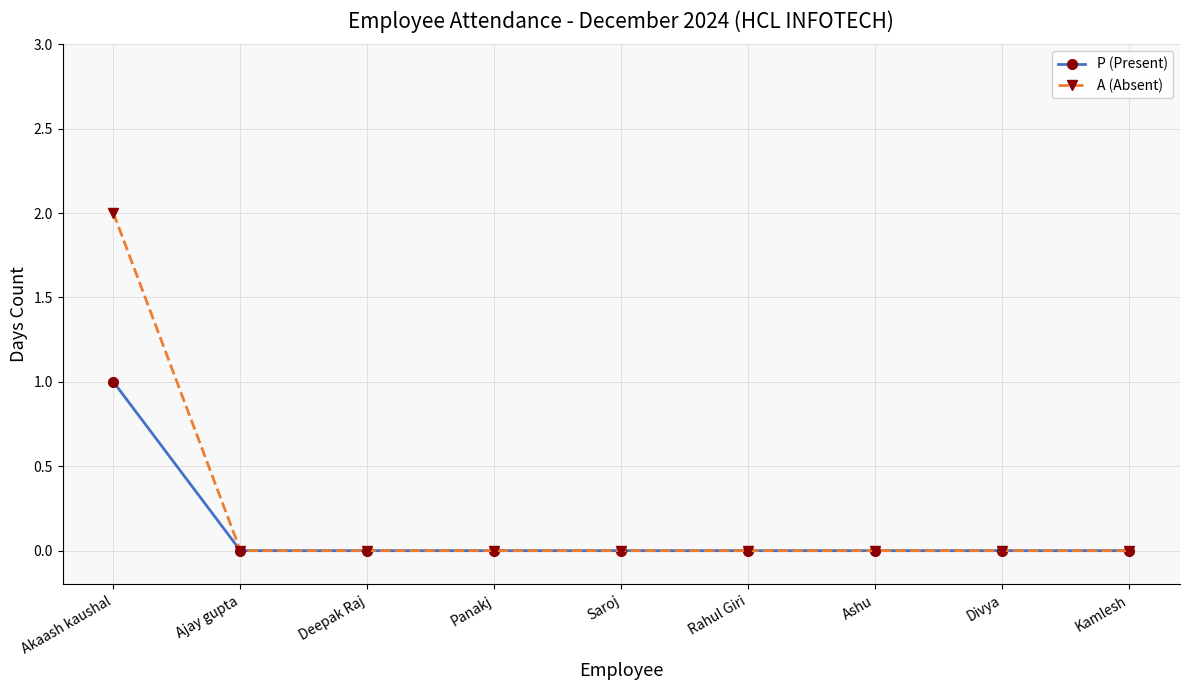

Reading left to right, transcribe all the data shown in this chart.

P (Present): Akaash kaushal=1	Ajay gupta=0	Deepak Raj=0	Panakj=0	Saroj=0	Rahul Giri=0	Ashu=0	Divya=0	Kamlesh=0
A (Absent): Akaash kaushal=2	Ajay gupta=0	Deepak Raj=0	Panakj=0	Saroj=0	Rahul Giri=0	Ashu=0	Divya=0	Kamlesh=0